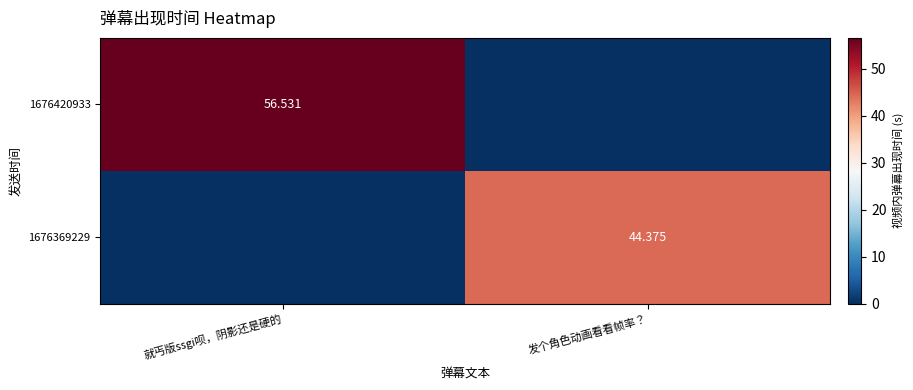

How many categories are shown in the chart?

2